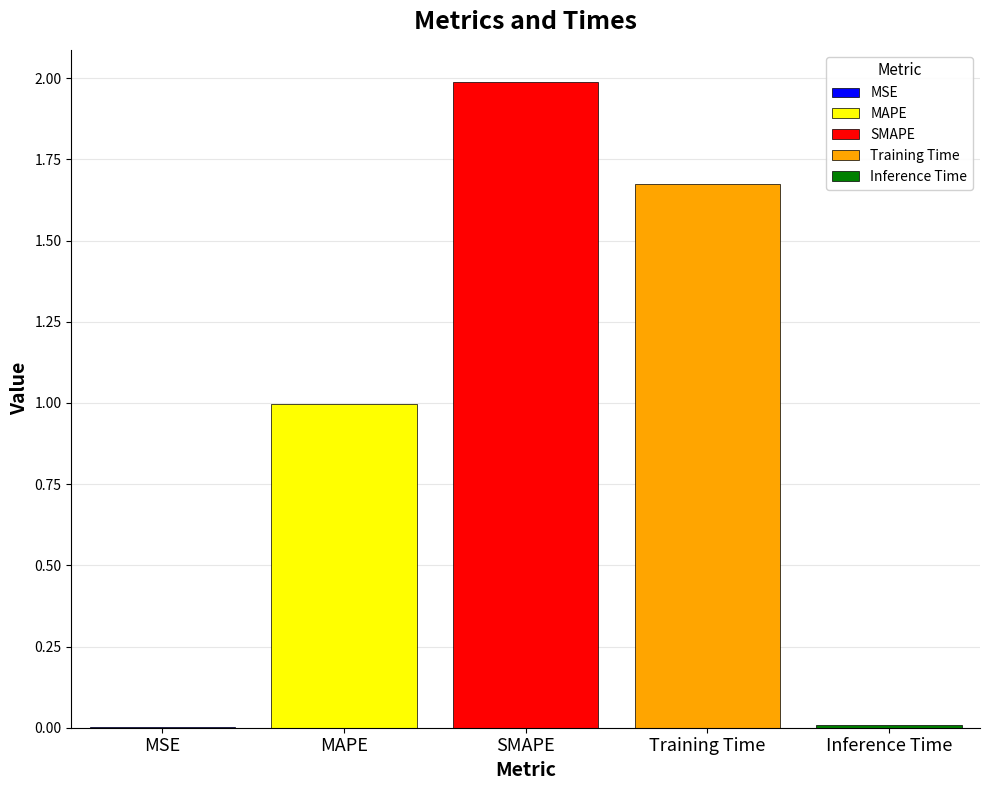

True or false: Training Time has a value of 2.8 at SMAPE.

False